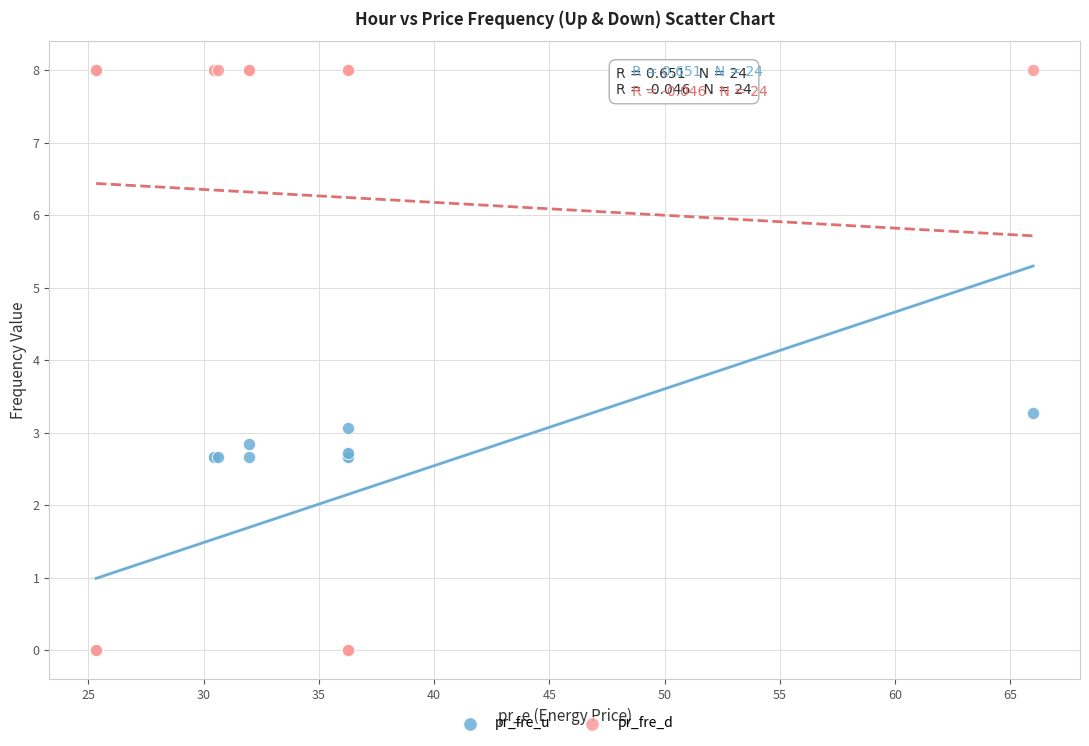

Which series has the largest Y range (max minus min)?

pr_fre_d